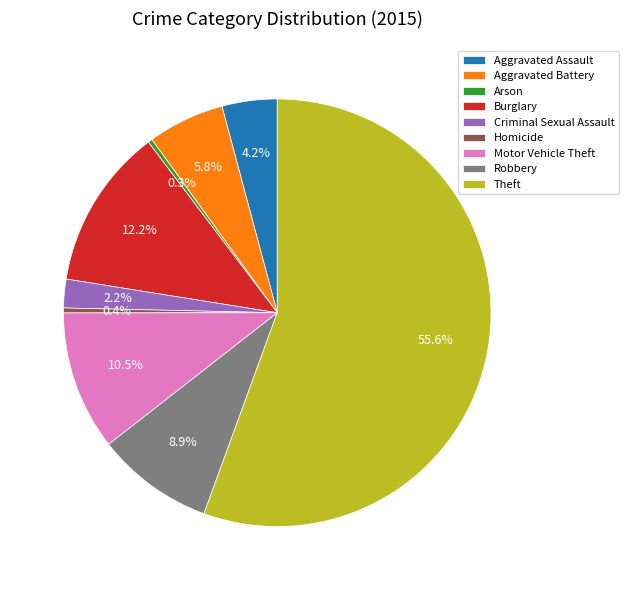

What is the largest slice in the pie chart?

Theft